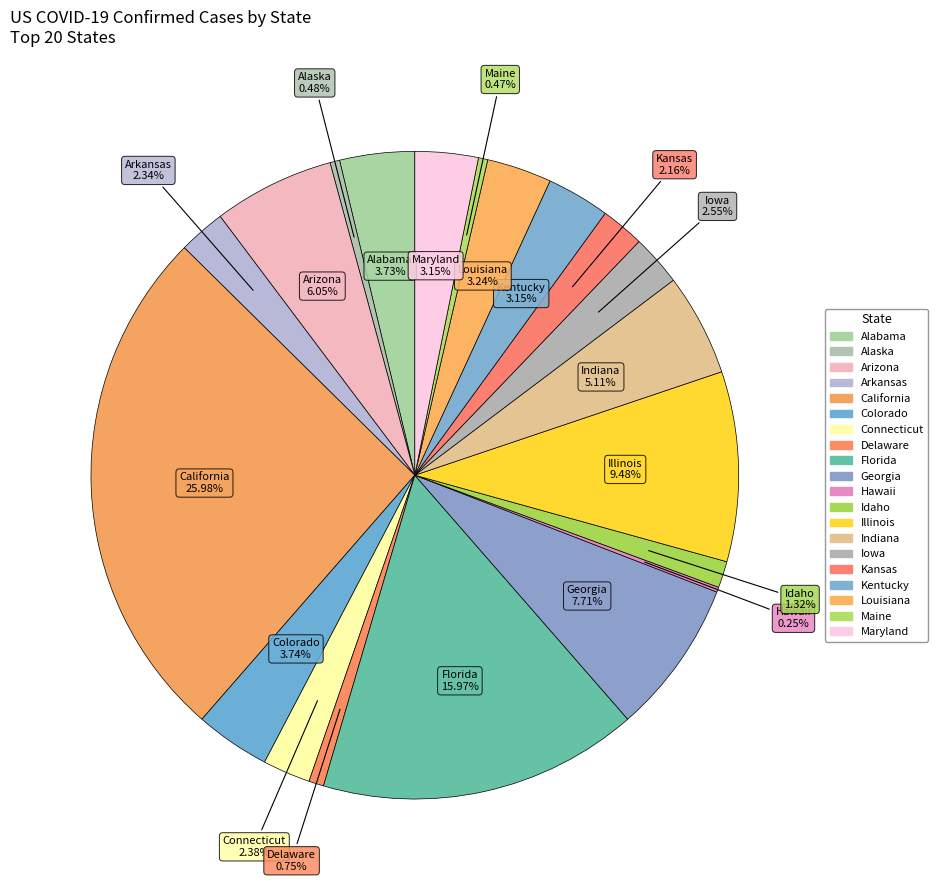

How many slices are in this pie chart?

20